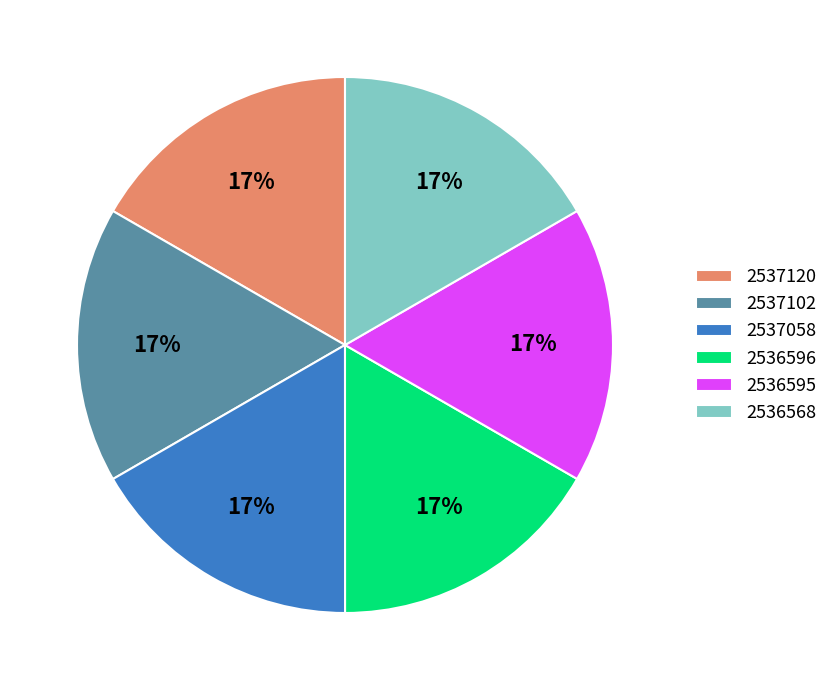

Count the number of slices in the pie.

6